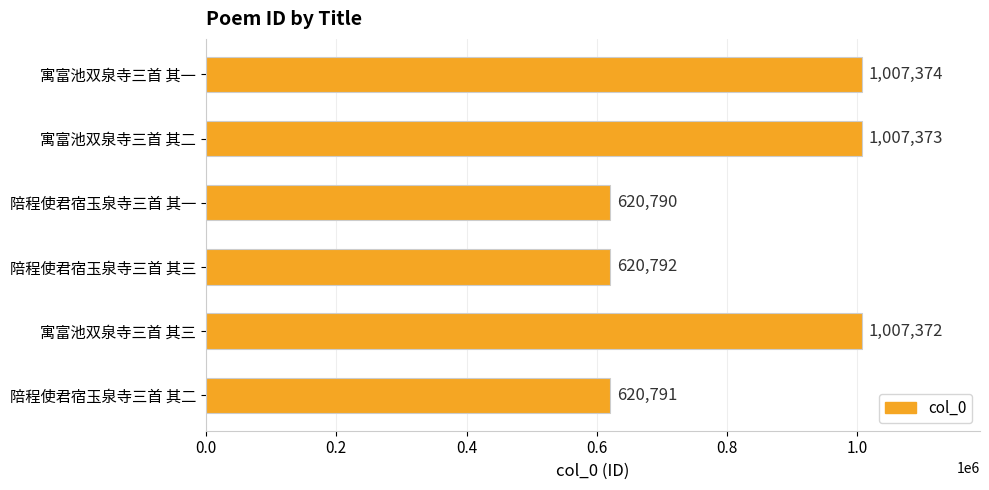

The chart shows a value of 842523 at 陪程使君宿玉泉寺三首 其二. True or false?

False